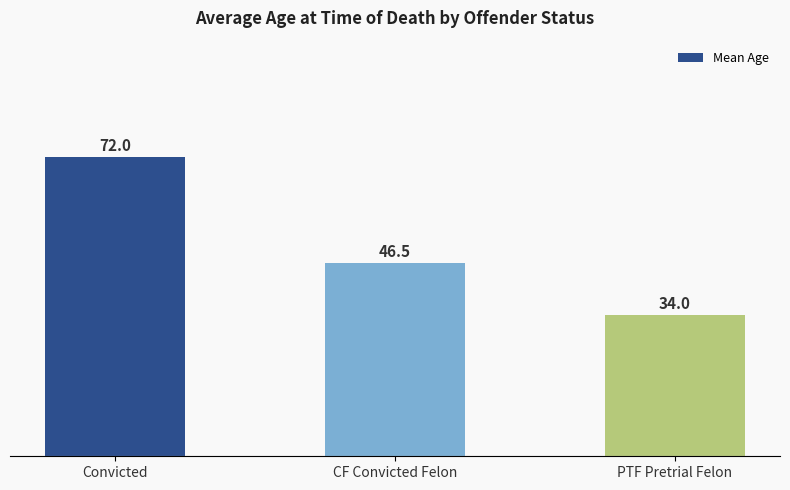

The chart shows a value of 23.8 at CF Convicted Felon. True or false?

False